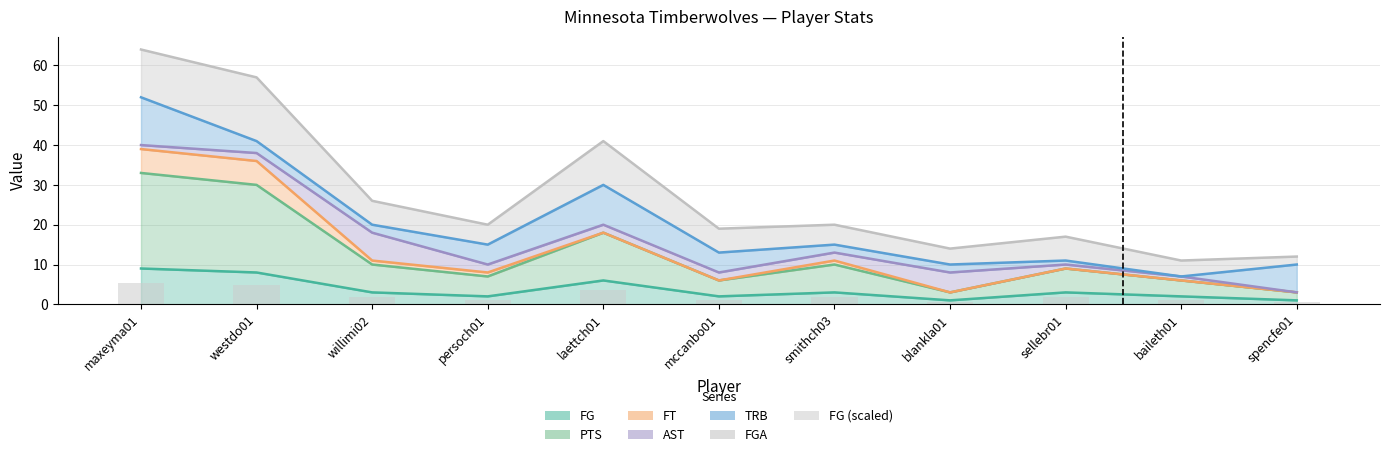

Where does the data first go above 1?

maxeyma01